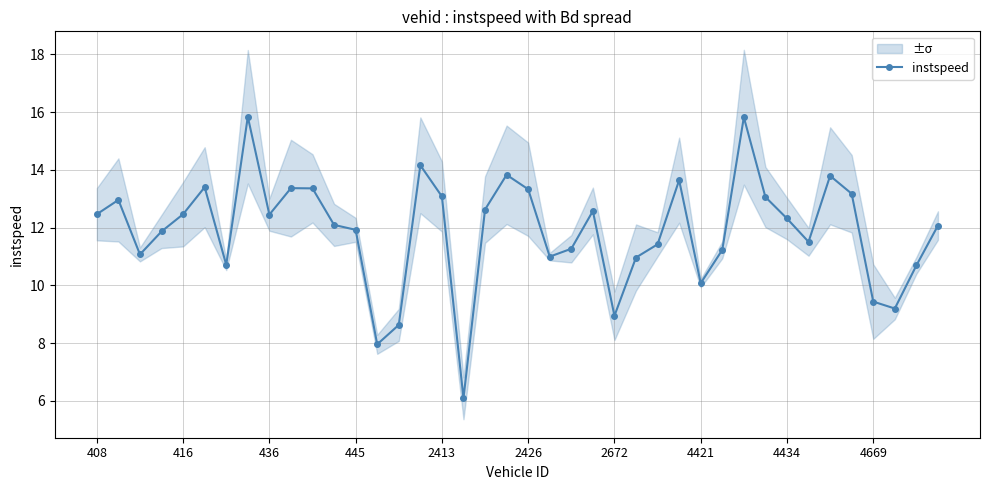

True or false: instspeed has more than 2 interior local peaks.

True